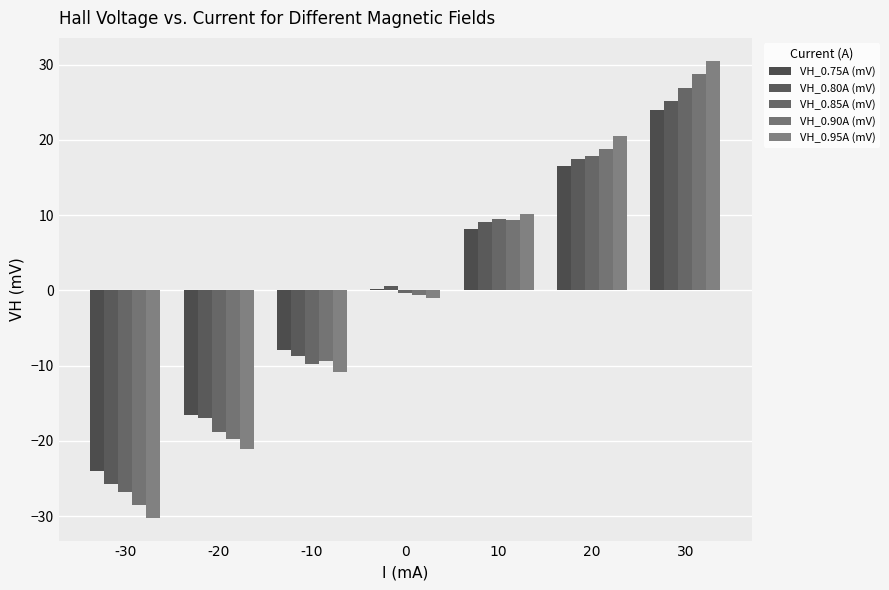

What is the total value across all series at 30?

135.1